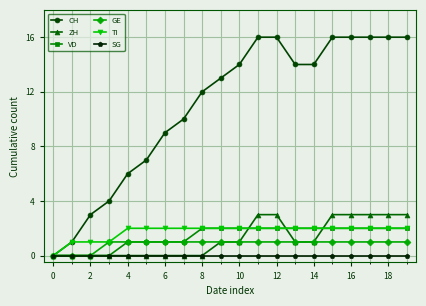

Which series has the largest range (max minus min)?

CH